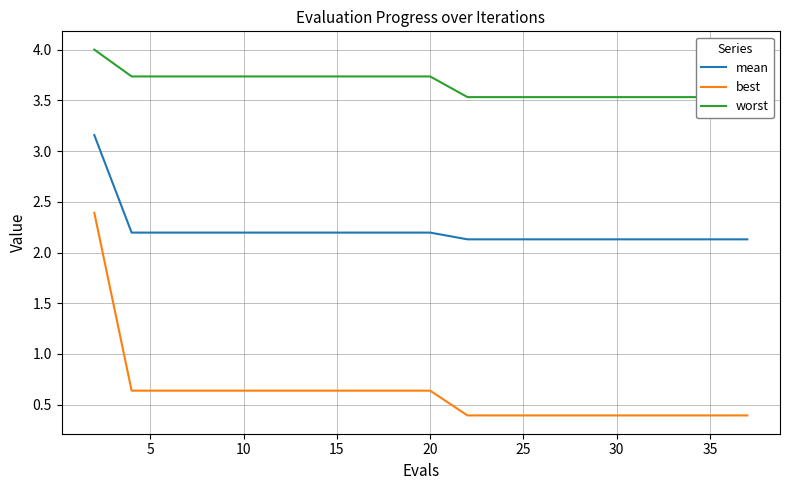

What is the sum of all worst values?

72.9